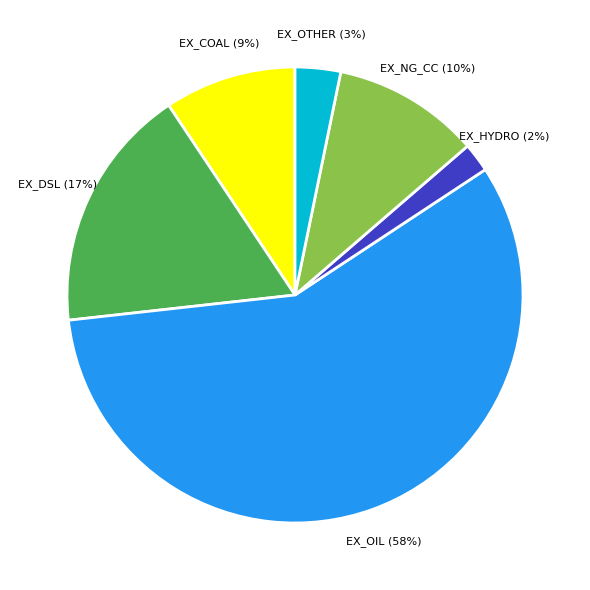

How many segments does this pie chart have?

6